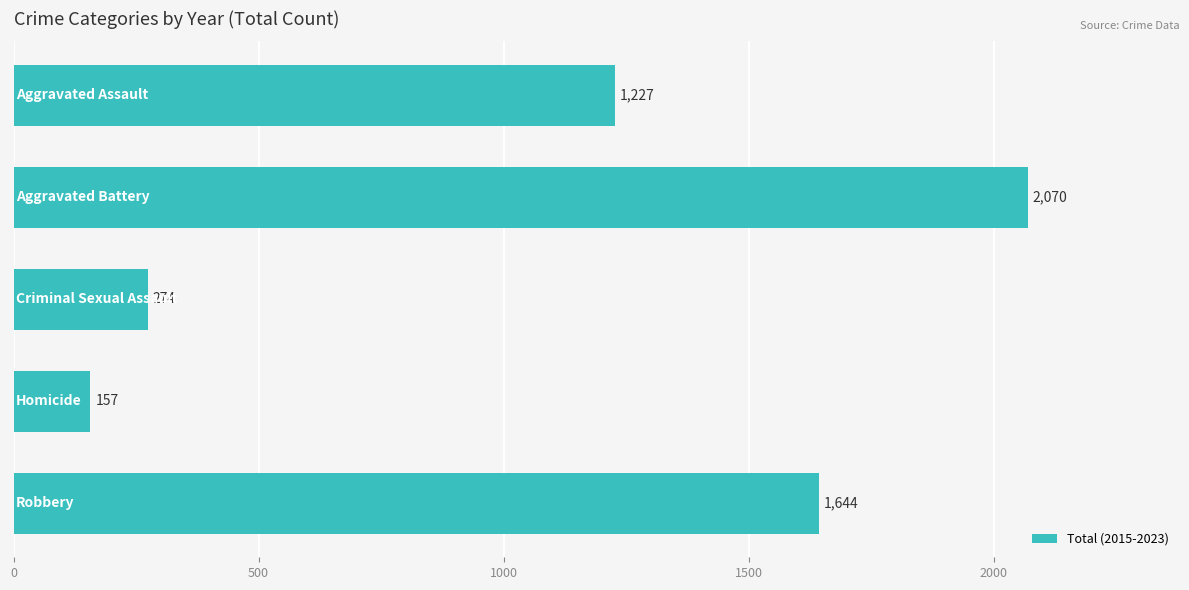

What is the greatest value displayed?

2070